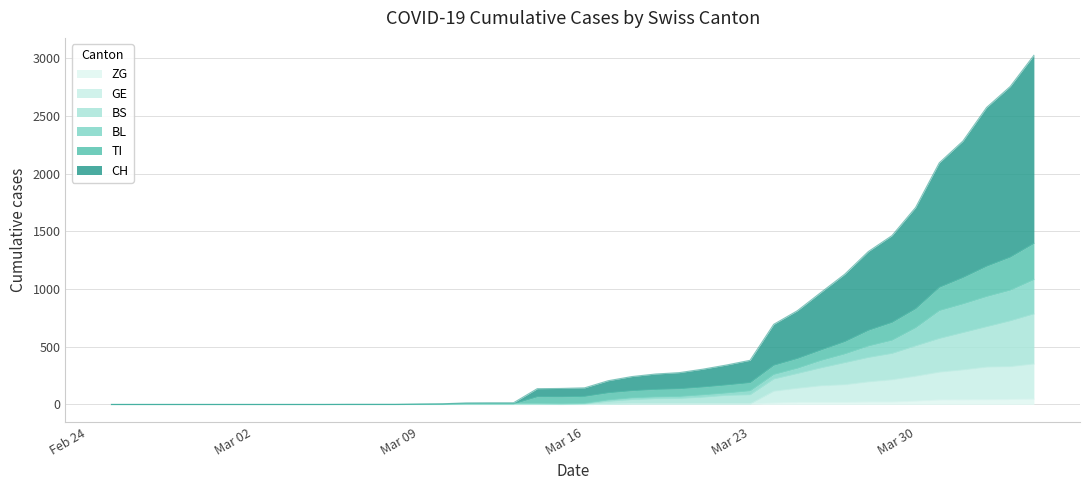

Which series has the largest total across all categories?

CH